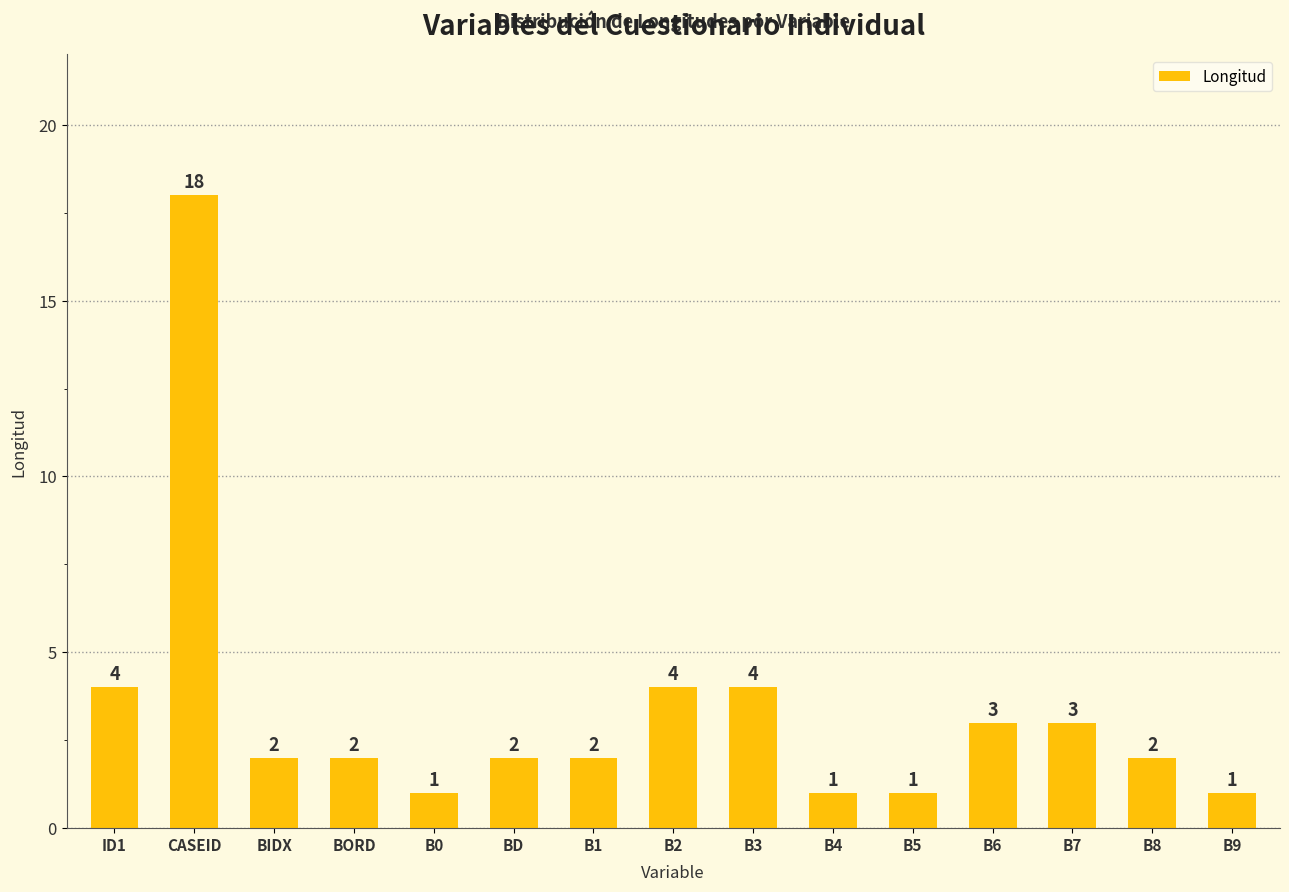

Approximately how many times larger is the value at B6 compared to B8?

1.5